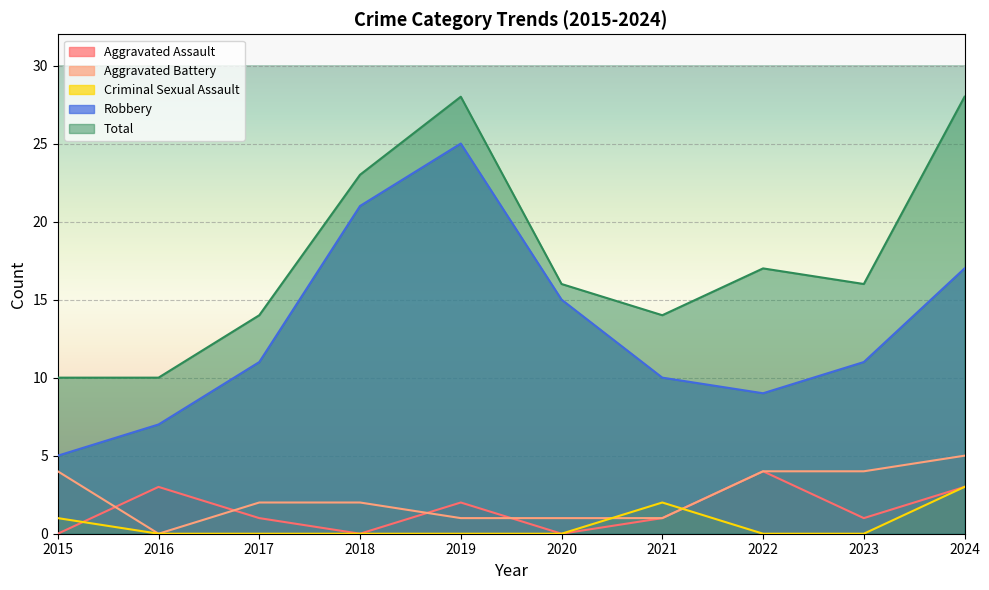

List the series in order of their peak value, highest first.

Total, Robbery, Aggravated Battery, Aggravated Assault, Criminal Sexual Assault